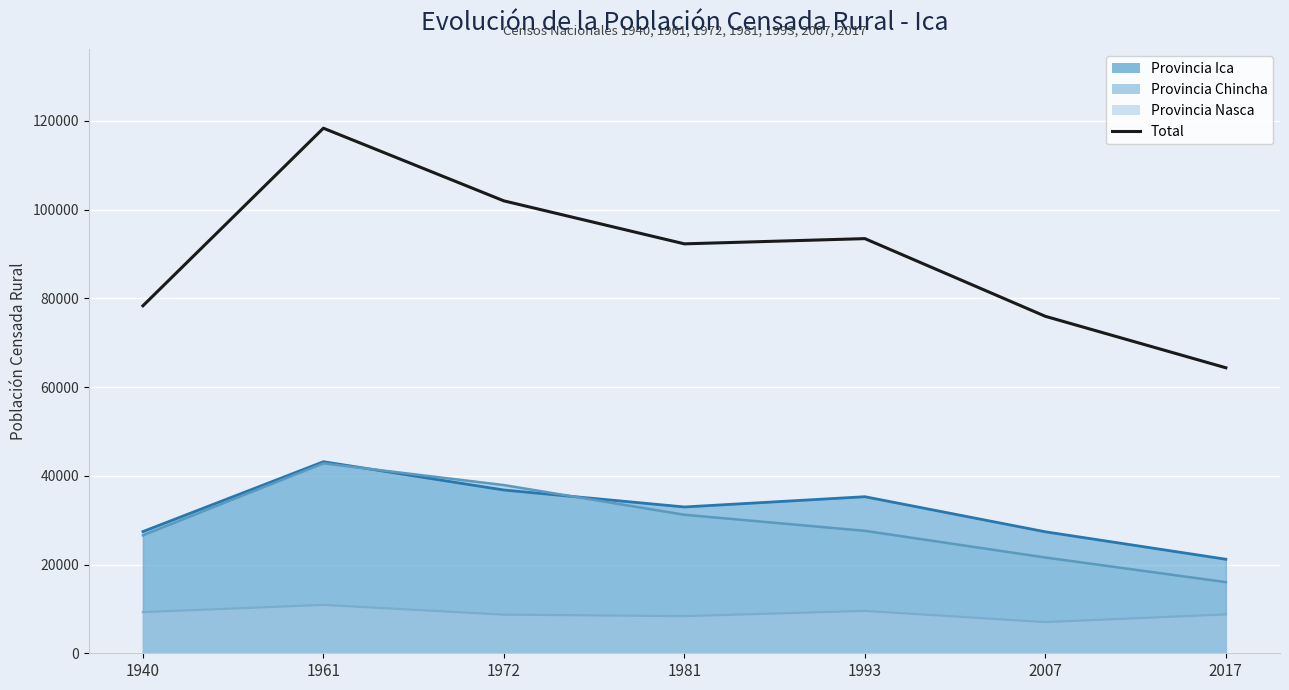

The chart shows a value of 65534 at 1961. True or false?

False